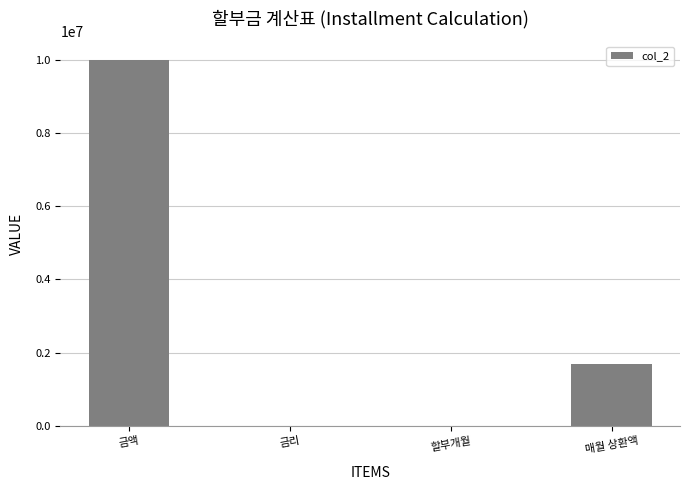

What is the sum of all values?

11698167.0